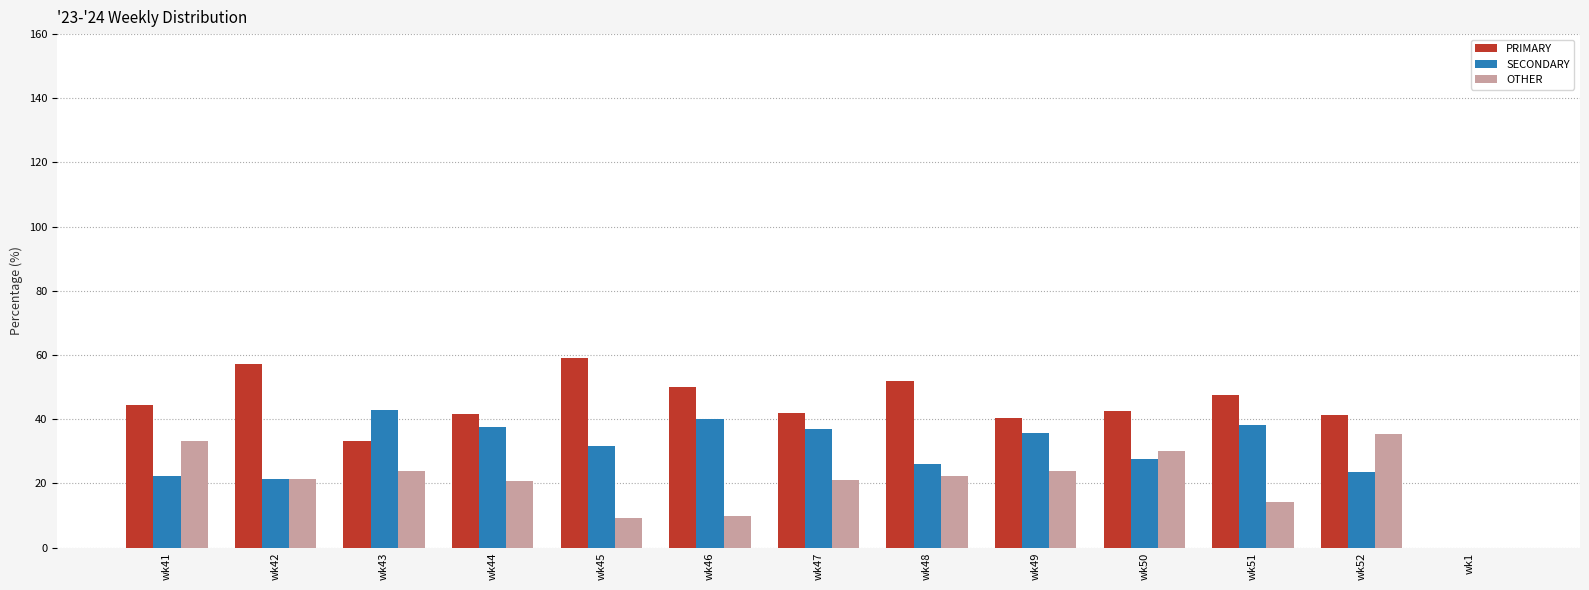

Count the number of data series in this chart.

3